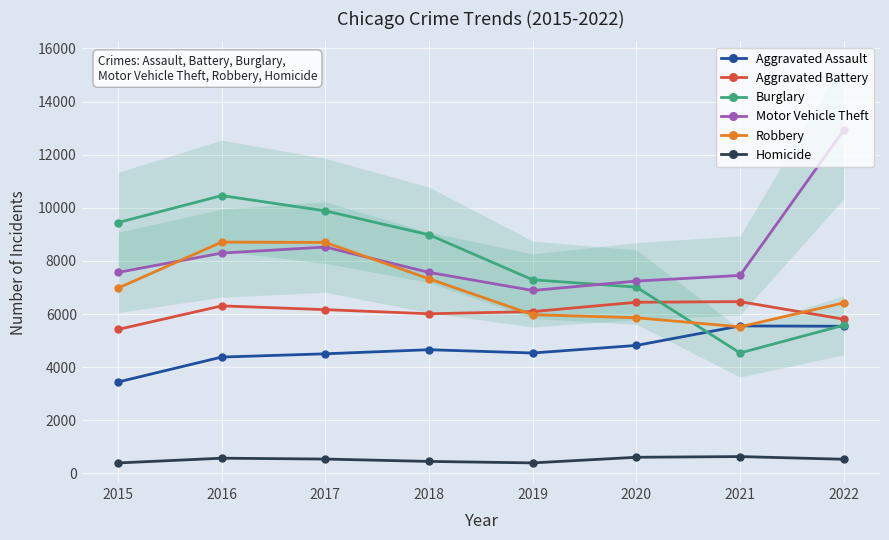

What is the value of the Aggravated Assault point at the 4th from the left?

4658